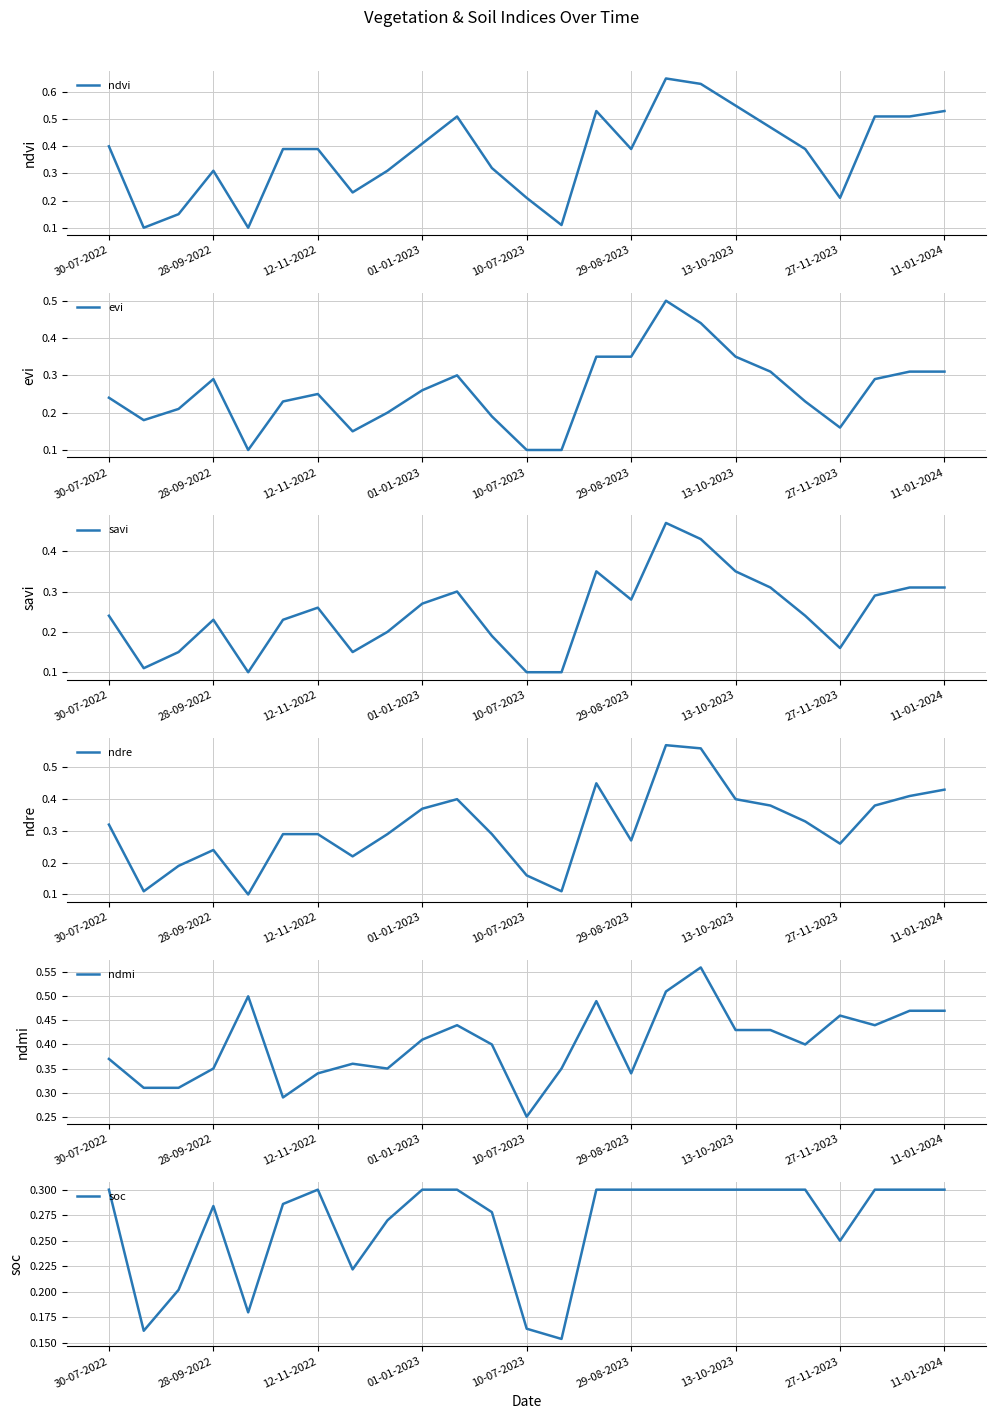

How many lines are shown in the chart?

6